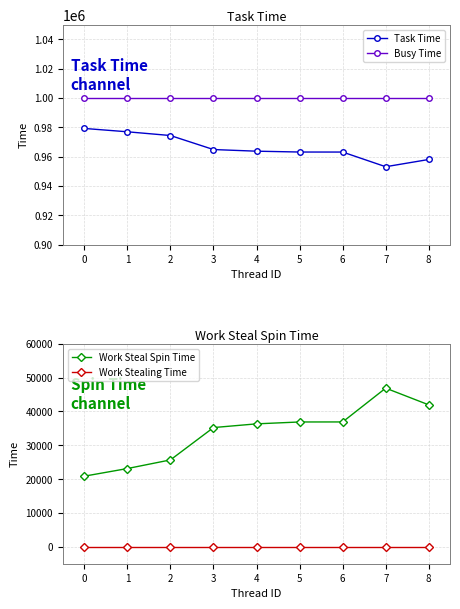

What is the sum of the Work Steal Spin Time values at 7 and 1?

69999